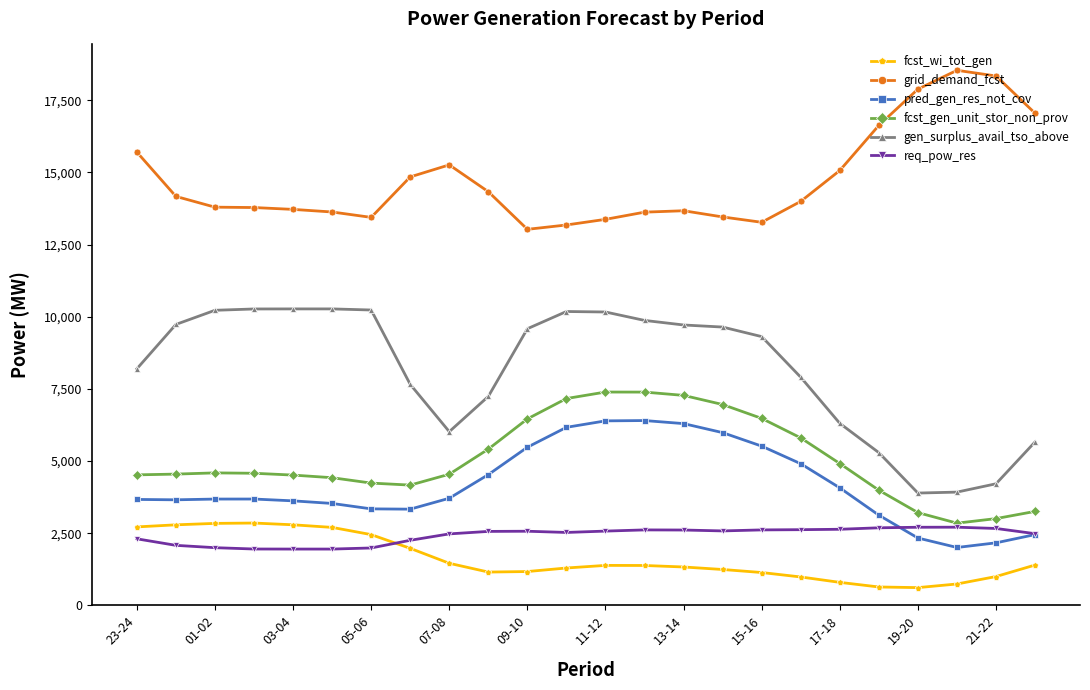

What is the greatest value displayed?

18541